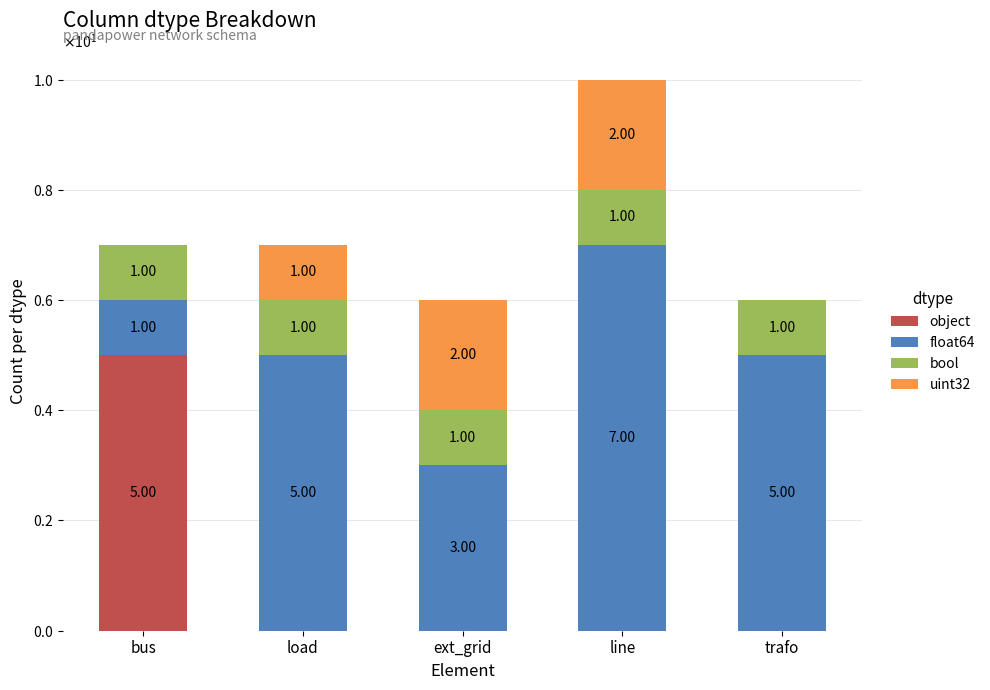

The object series shows 0 at line. True or false?

True